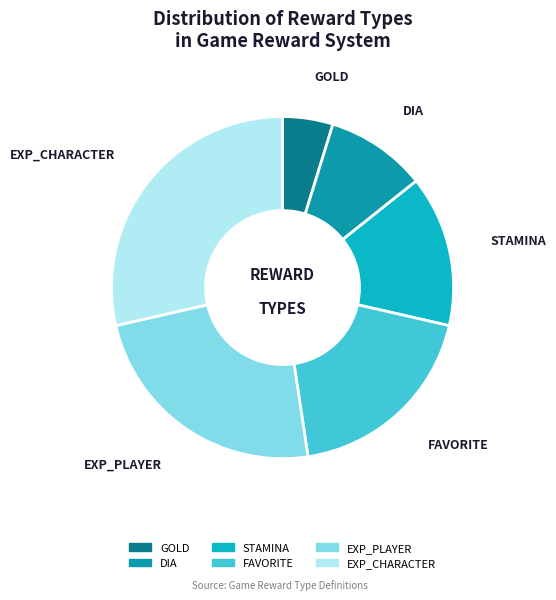

What is the smallest slice in the pie chart?

GOLD